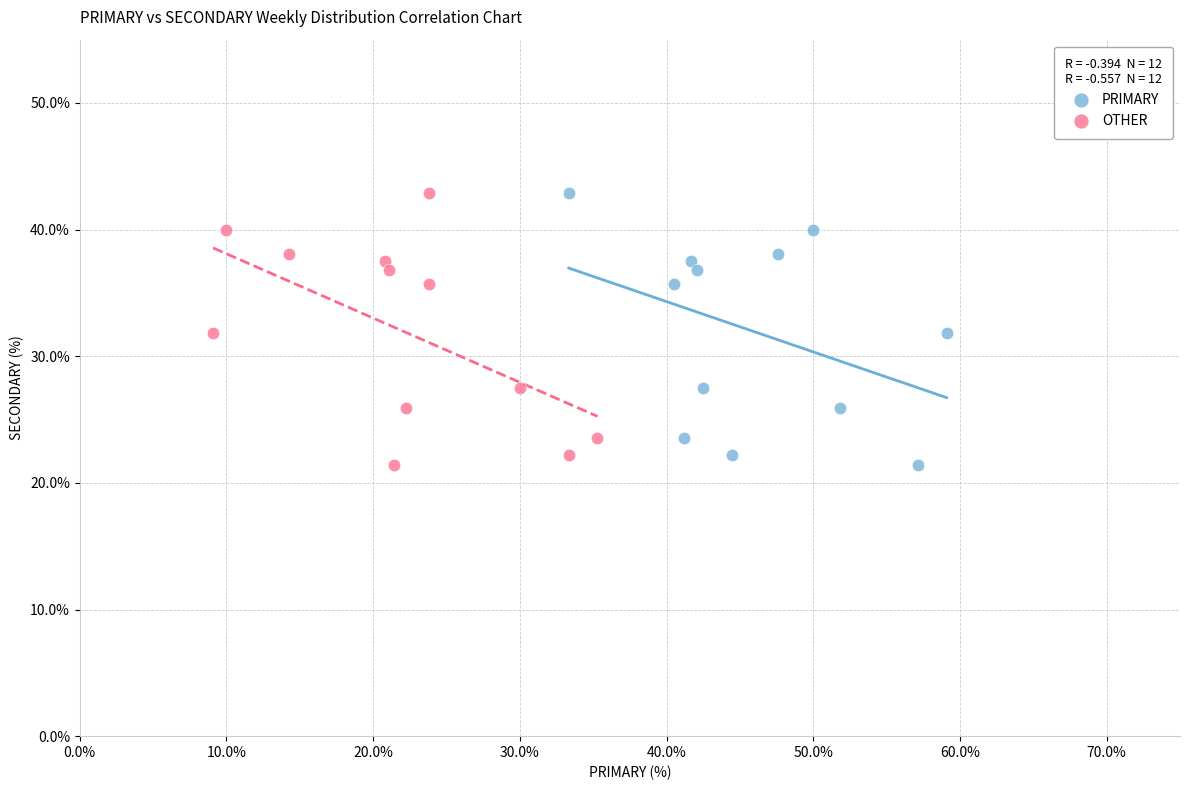

What are all the series names shown in the legend?

PRIMARY, OTHER